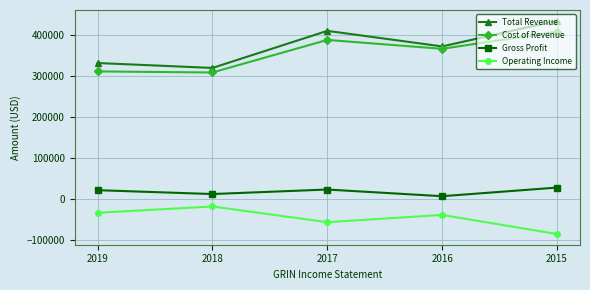

What is the sum of the Total Revenue values at 2018 and 2019?

650000